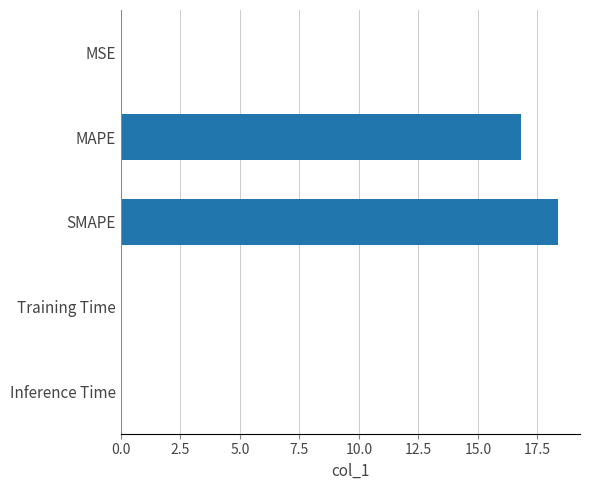

Are the bars horizontal?

Yes